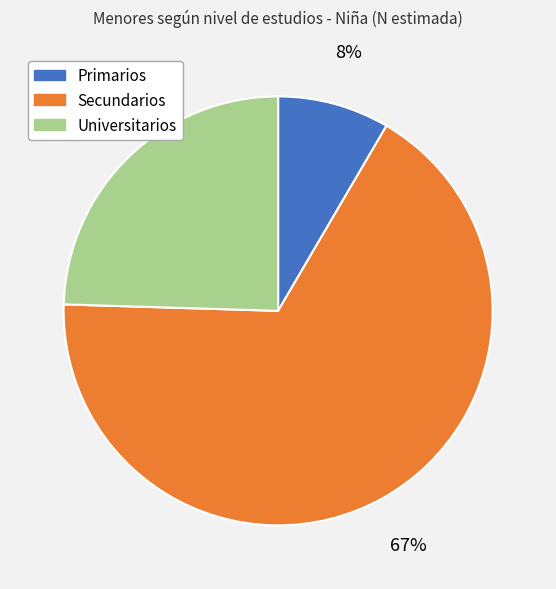

Approximately how many times larger is the value at Secundarios compared to Universitarios?

2.7